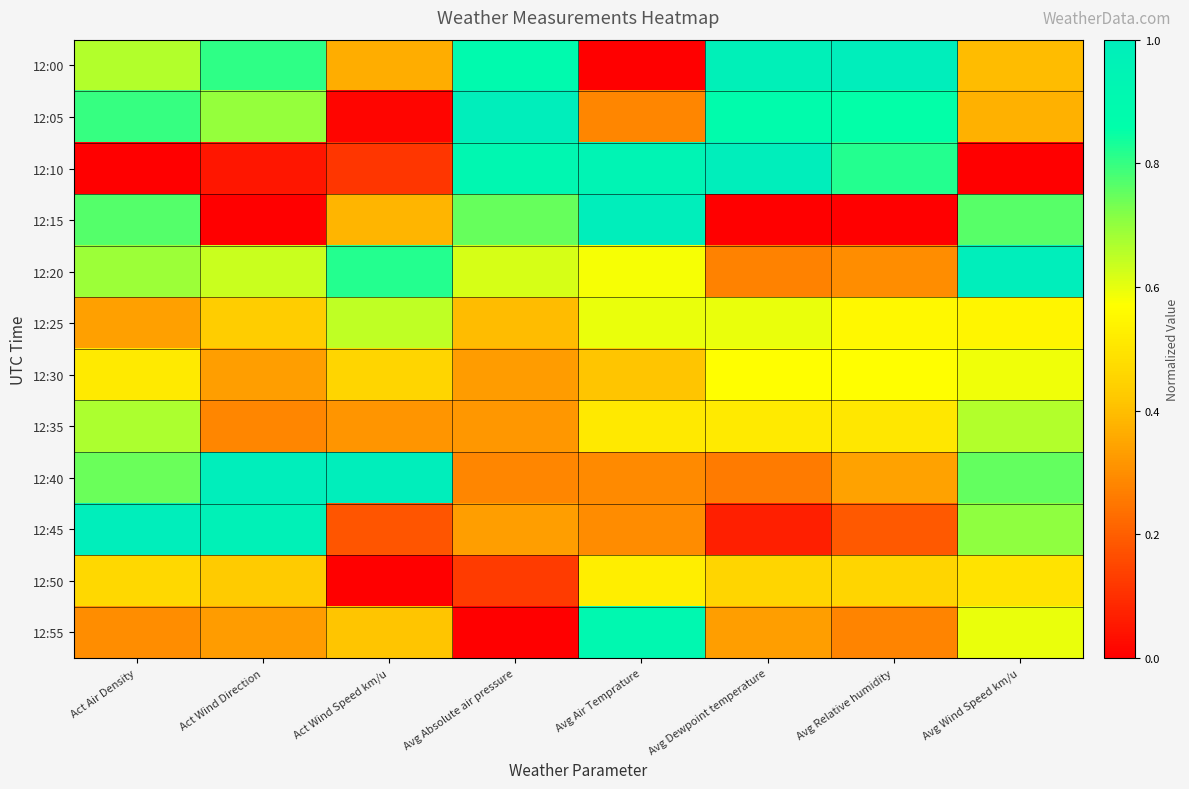

Reading right to left, extract all data points from this chart.

12:00: Avg Wind Speed km/u=0.4	Avg Relative humidity=1.0	Avg Dewpoint temperature=1.0	Avg Air Temprature=0.0	Avg Absolute air pressure=0.9	Act Wind Speed km/u=0.4	Act Wind Direction=0.8	Act Air Density=0.7
12:05: Avg Wind Speed km/u=0.4	Avg Relative humidity=0.9	Avg Dewpoint temperature=0.9	Avg Air Temprature=0.3	Avg Absolute air pressure=1.0	Act Wind Speed km/u=0.0	Act Wind Direction=0.7	Act Air Density=0.8
12:10: Avg Wind Speed km/u=0.0	Avg Relative humidity=0.8	Avg Dewpoint temperature=1.0	Avg Air Temprature=0.9	Avg Absolute air pressure=0.9	Act Wind Speed km/u=0.1	Act Wind Direction=0.1	Act Air Density=0.0
12:15: Avg Wind Speed km/u=0.8	Avg Relative humidity=0.0	Avg Dewpoint temperature=0.0	Avg Air Temprature=1.0	Avg Absolute air pressure=0.7	Act Wind Speed km/u=0.4	Act Wind Direction=0.0	Act Air Density=0.8
12:20: Avg Wind Speed km/u=1.0	Avg Relative humidity=0.3	Avg Dewpoint temperature=0.3	Avg Air Temprature=0.6	Avg Absolute air pressure=0.6	Act Wind Speed km/u=0.8	Act Wind Direction=0.6	Act Air Density=0.7
12:25: Avg Wind Speed km/u=0.5	Avg Relative humidity=0.6	Avg Dewpoint temperature=0.6	Avg Air Temprature=0.6	Avg Absolute air pressure=0.4	Act Wind Speed km/u=0.6	Act Wind Direction=0.4	Act Air Density=0.3
12:30: Avg Wind Speed km/u=0.6	Avg Relative humidity=0.6	Avg Dewpoint temperature=0.6	Avg Air Temprature=0.4	Avg Absolute air pressure=0.3	Act Wind Speed km/u=0.5	Act Wind Direction=0.3	Act Air Density=0.5
12:35: Avg Wind Speed km/u=0.7	Avg Relative humidity=0.5	Avg Dewpoint temperature=0.5	Avg Air Temprature=0.5	Avg Absolute air pressure=0.3	Act Wind Speed km/u=0.3	Act Wind Direction=0.3	Act Air Density=0.7
12:40: Avg Wind Speed km/u=0.8	Avg Relative humidity=0.3	Avg Dewpoint temperature=0.3	Avg Air Temprature=0.3	Avg Absolute air pressure=0.3	Act Wind Speed km/u=1.0	Act Wind Direction=1.0	Act Air Density=0.7
12:45: Avg Wind Speed km/u=0.7	Avg Relative humidity=0.2	Avg Dewpoint temperature=0.1	Avg Air Temprature=0.3	Avg Absolute air pressure=0.3	Act Wind Speed km/u=0.2	Act Wind Direction=1.0	Act Air Density=1.0
12:50: Avg Wind Speed km/u=0.5	Avg Relative humidity=0.5	Avg Dewpoint temperature=0.5	Avg Air Temprature=0.5	Avg Absolute air pressure=0.1	Act Wind Speed km/u=0.0	Act Wind Direction=0.4	Act Air Density=0.5
12:55: Avg Wind Speed km/u=0.6	Avg Relative humidity=0.3	Avg Dewpoint temperature=0.3	Avg Air Temprature=0.9	Avg Absolute air pressure=0.0	Act Wind Speed km/u=0.4	Act Wind Direction=0.3	Act Air Density=0.3